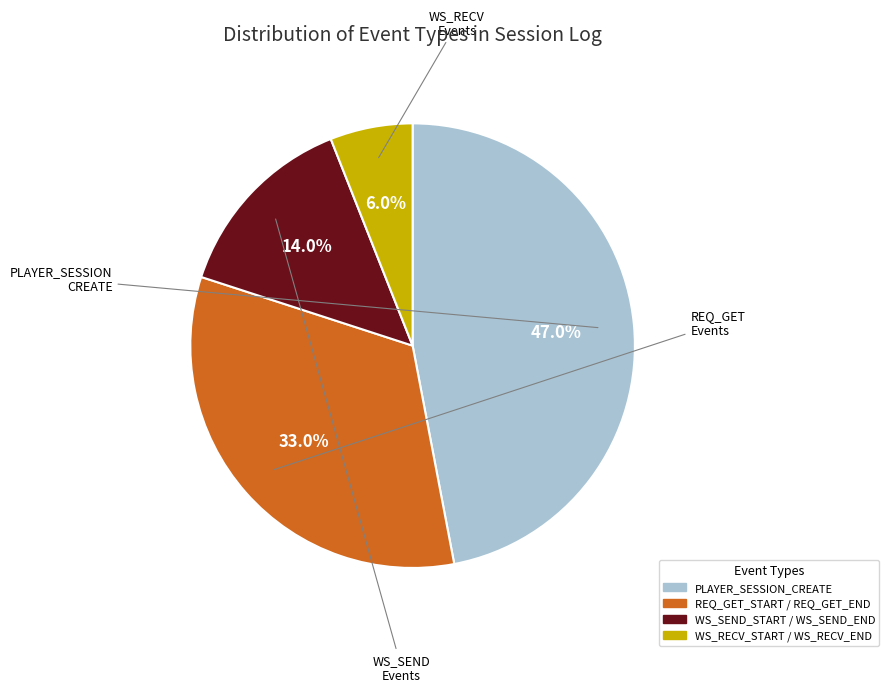

Rank the categories by value from highest to lowest.

PLAYER_SESSION_CREATE, REQ_GET_START / REQ_GET_END, WS_SEND_START / WS_SEND_END, WS_RECV_START / WS_RECV_END